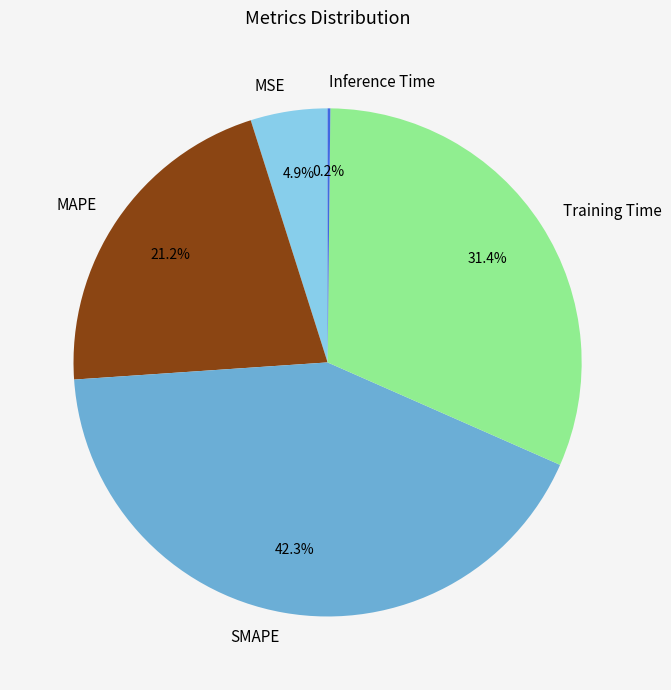

Is MSE the majority of the pie?

No